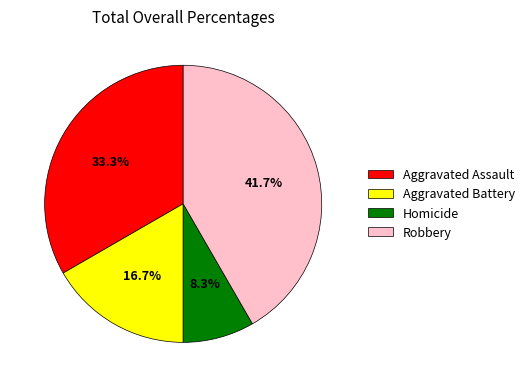

To the nearest percent, what portion does Aggravated Battery represent?

17%